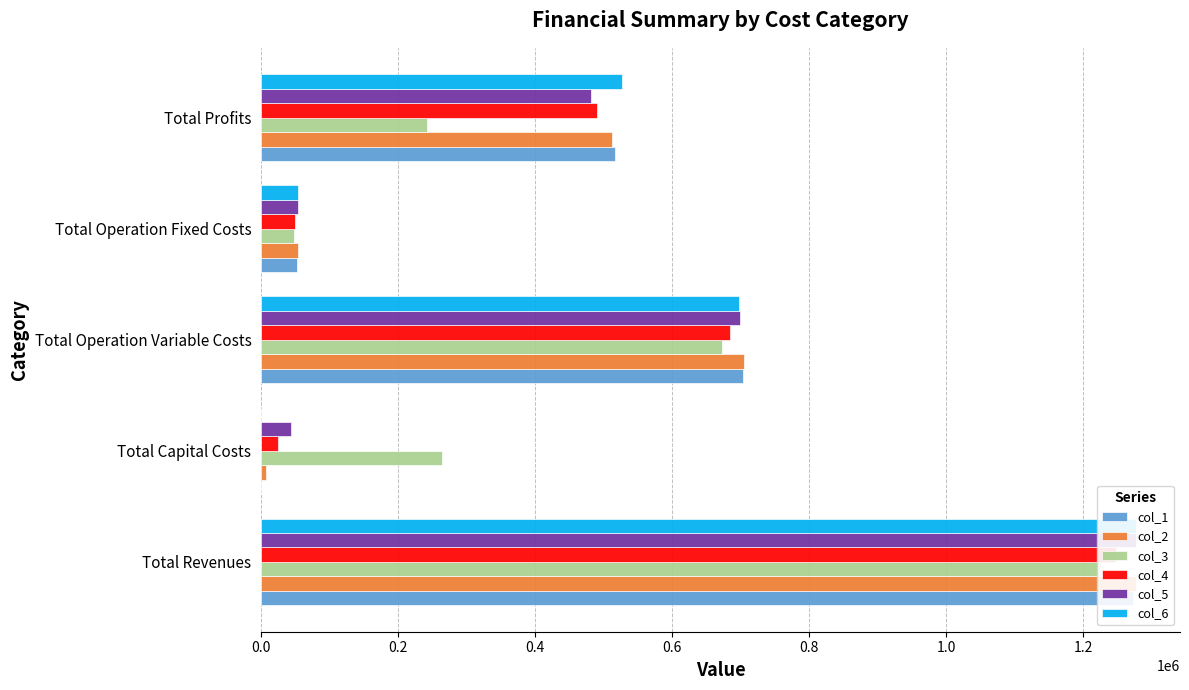

What is the average value of the col_4 series?

499094.6